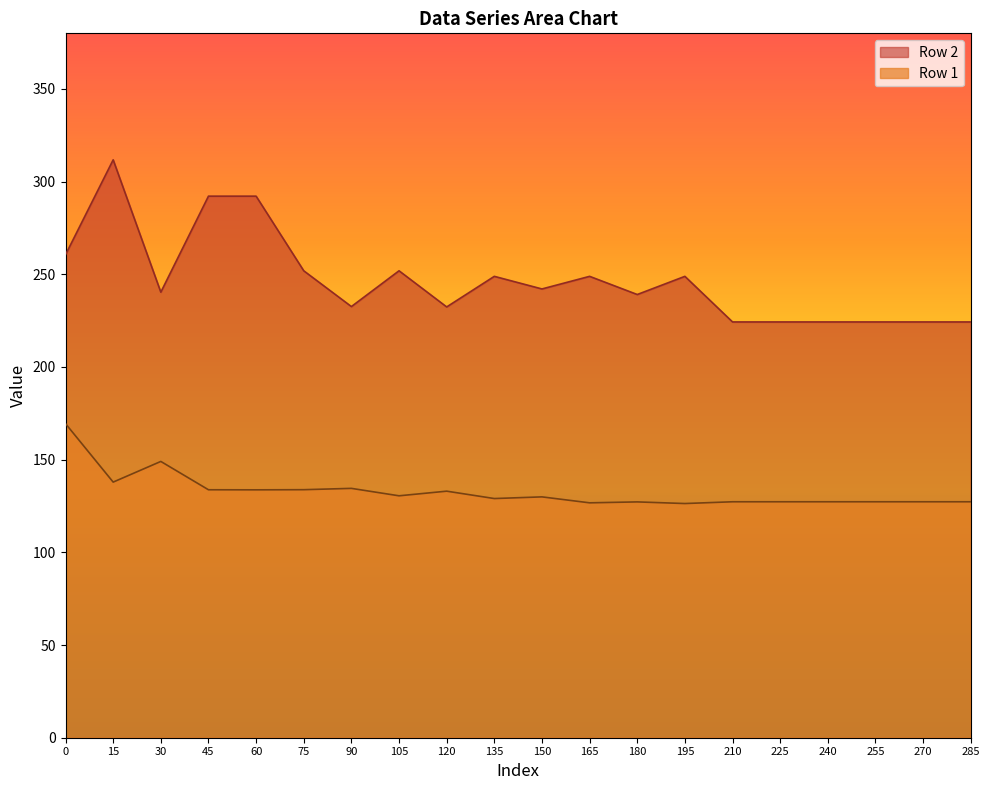

What is the difference between the second highest and second lowest values in the Row 1 series?

22.3